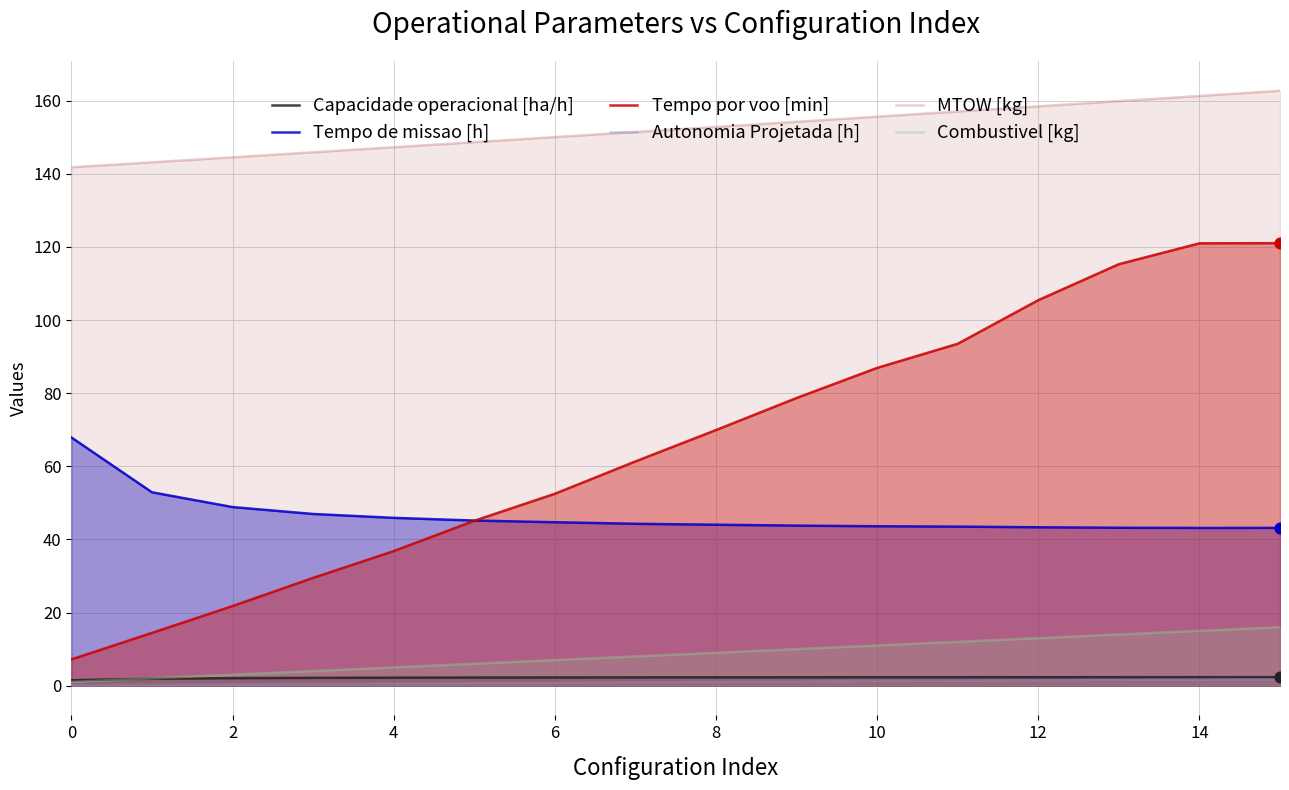

Which series reaches the maximum Y coordinate?

MTOW [kg]